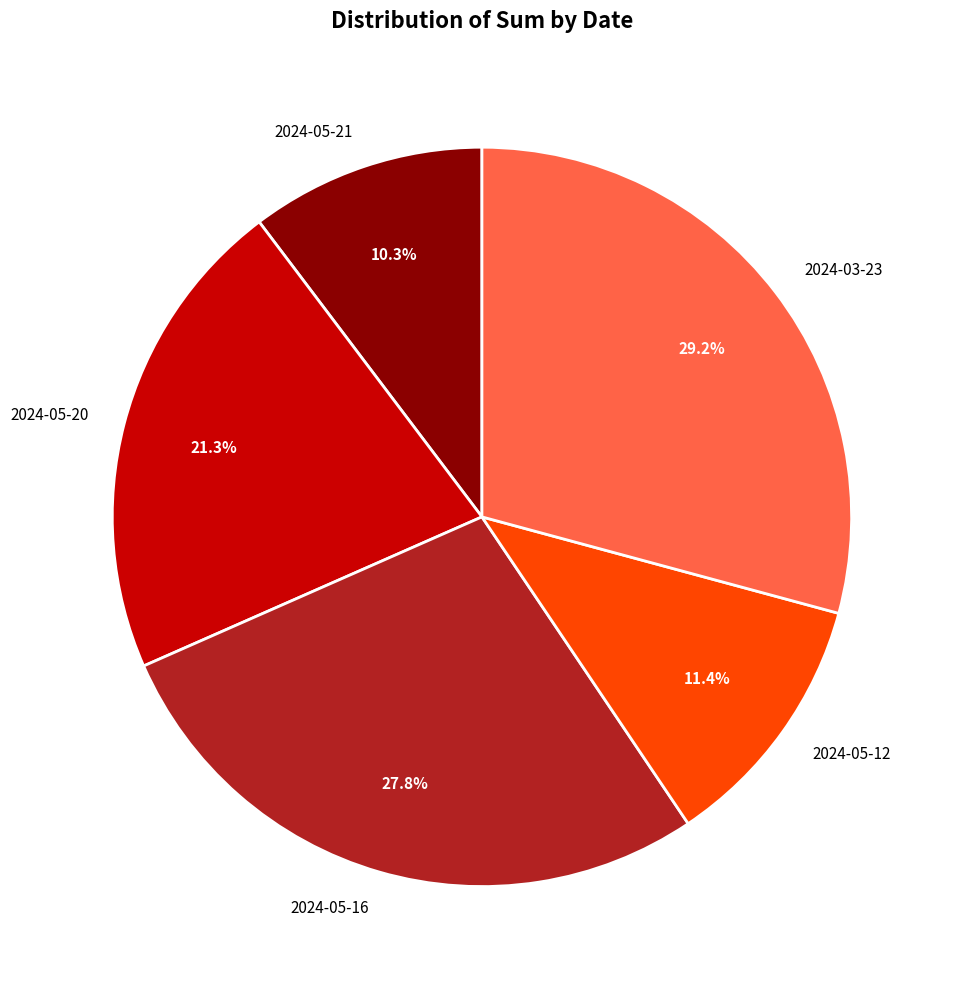

To the nearest percent, what is the average slice percentage?

20%